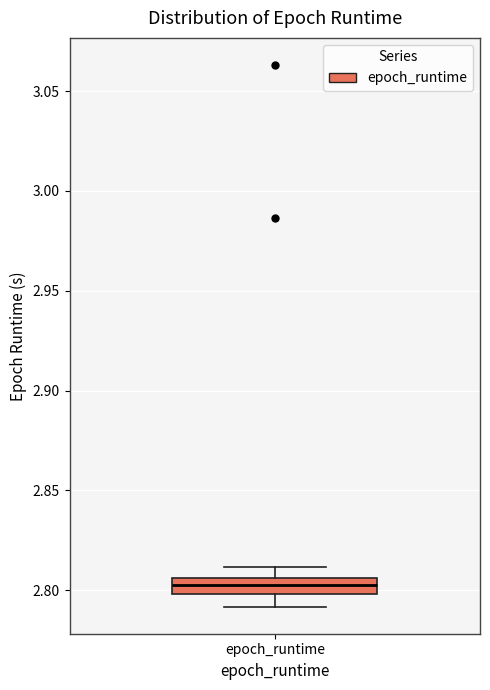

Where does the lower whisker of the box for epoch_runtime end on the y-axis? The values are not printed on the chart, so give them approximately, as read against the axis.

2.790